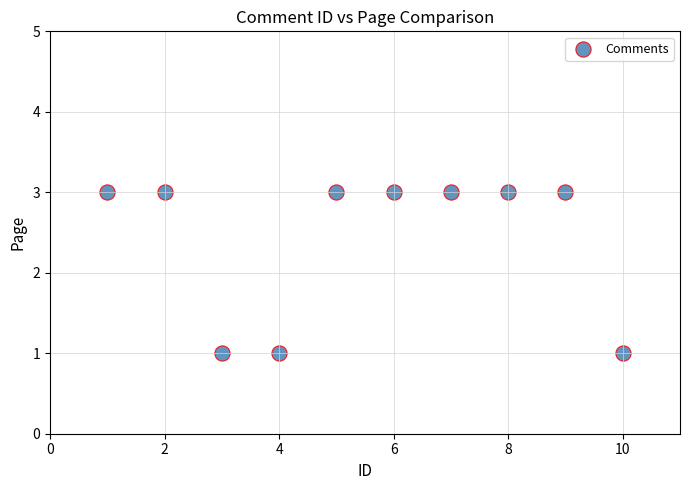

What is the range of X values (max minus min)?

9